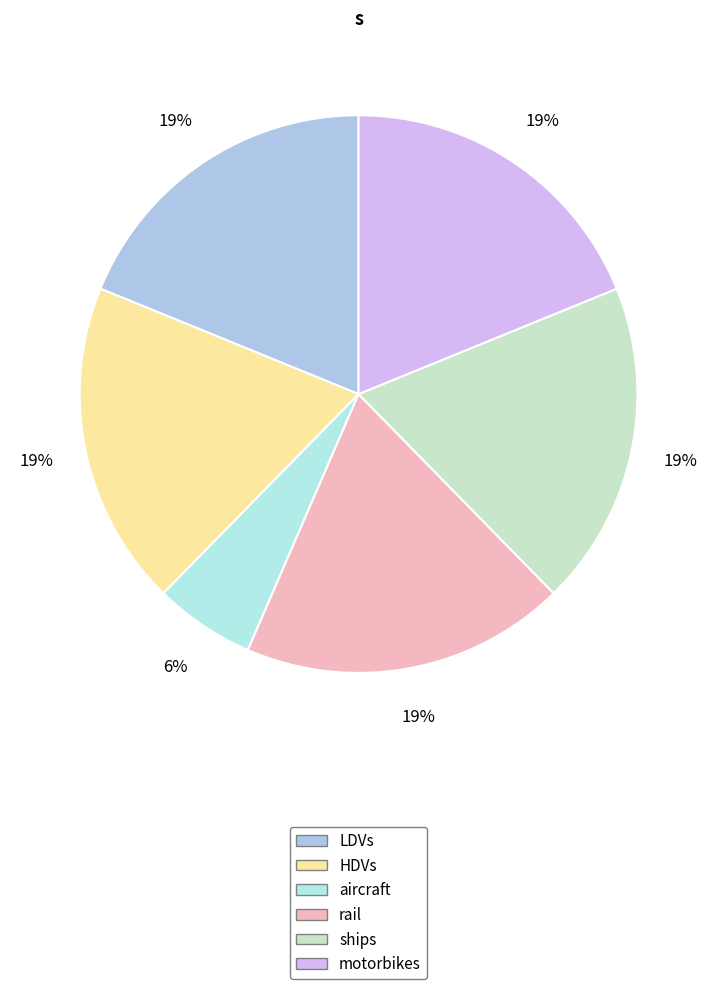

To the nearest percent, what is the average slice percentage?

17%